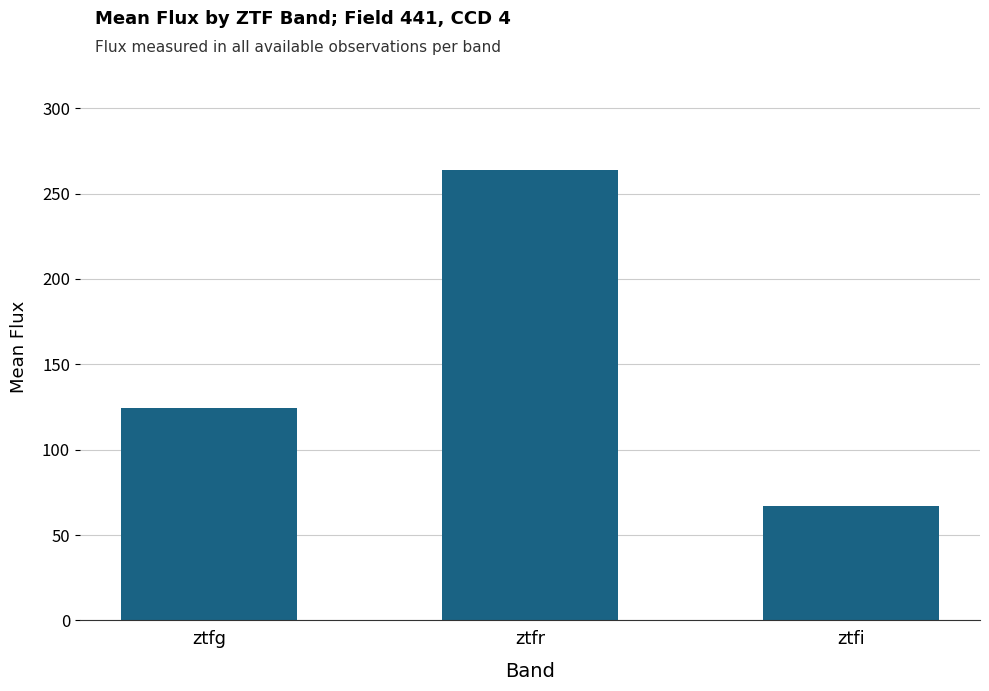

Reading right to left, list all the values displayed in this chart.

ztfi=67.1	ztfr=263.9	ztfg=124.5